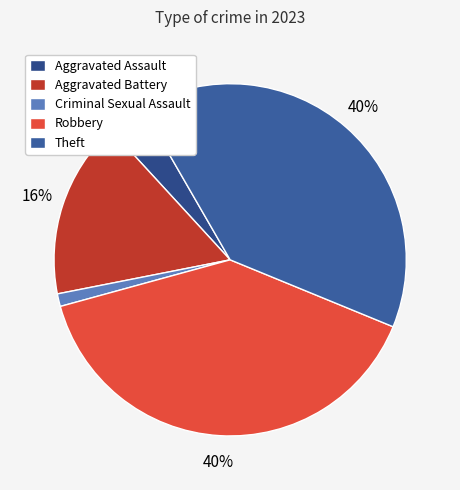

How many segments does this pie chart have?

5